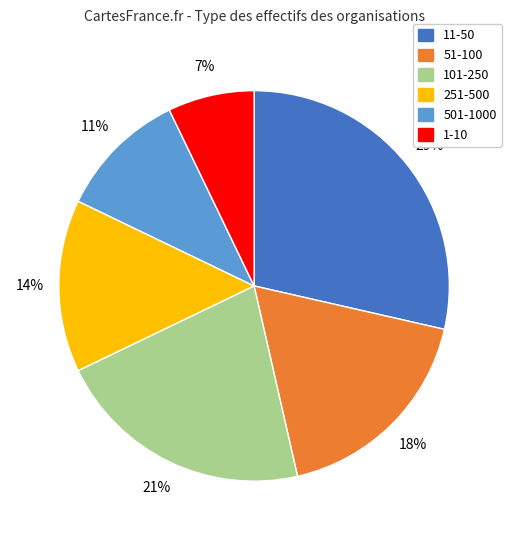

Does 101-250 account for over 50% of the chart?

No